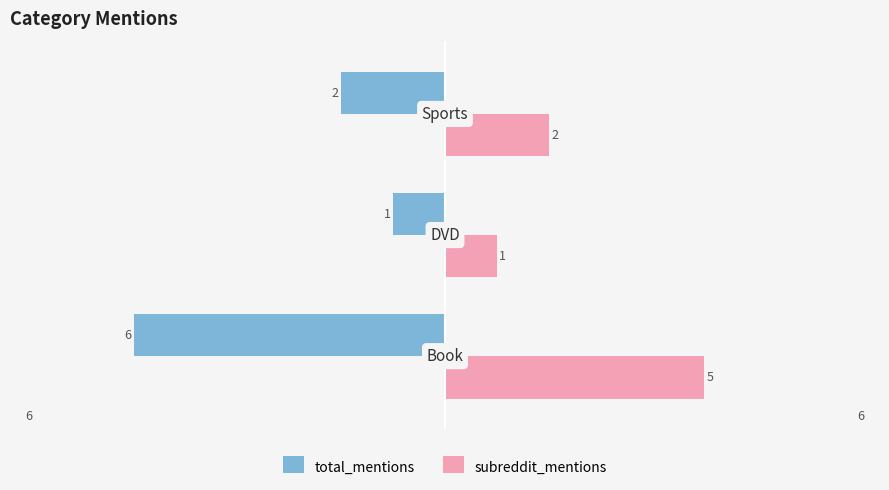

What is the highest value of the subreddit_mentions series?

5